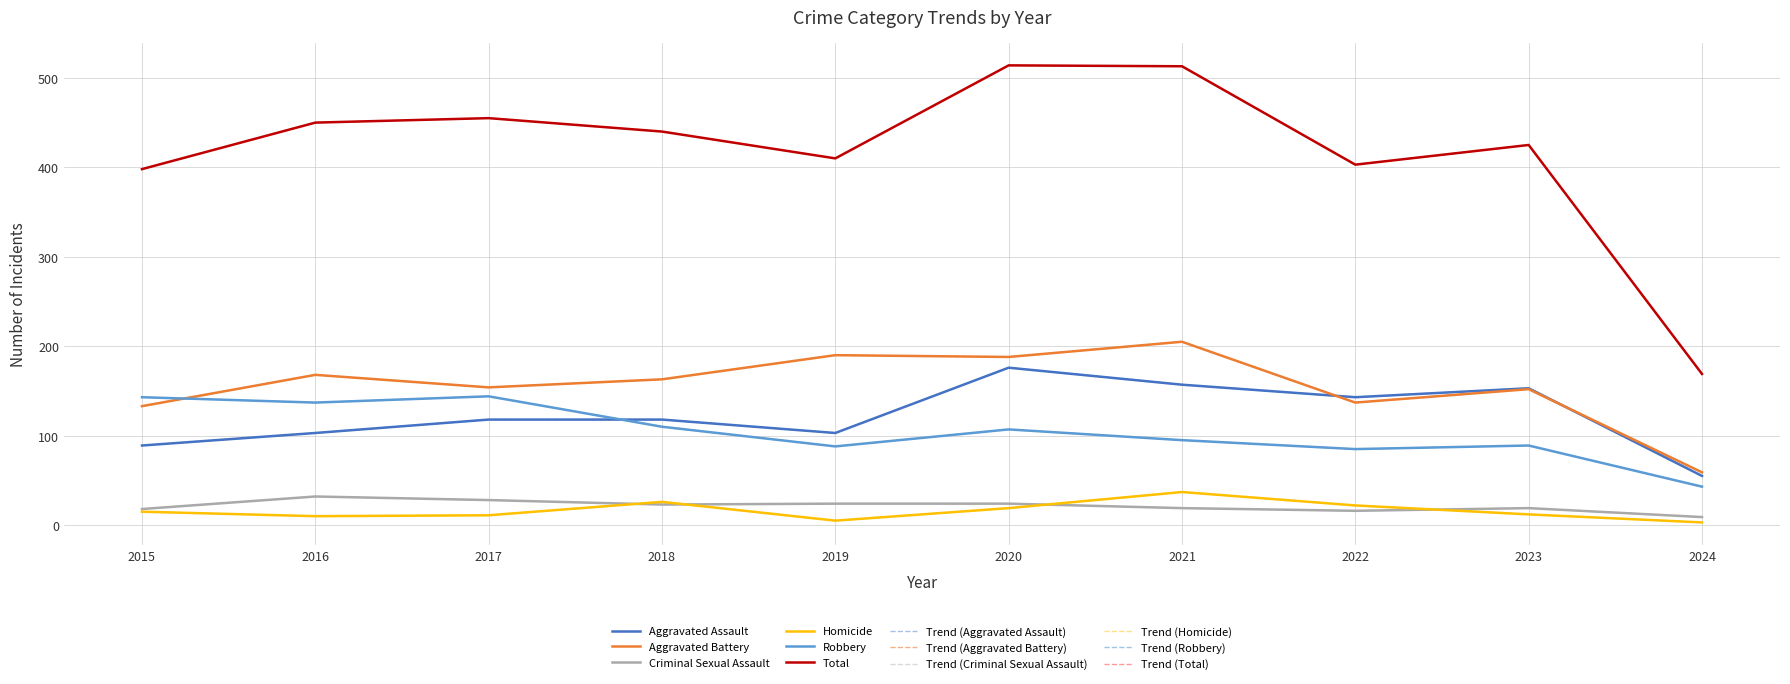

At how many categories does at least one series exceed 377?

9